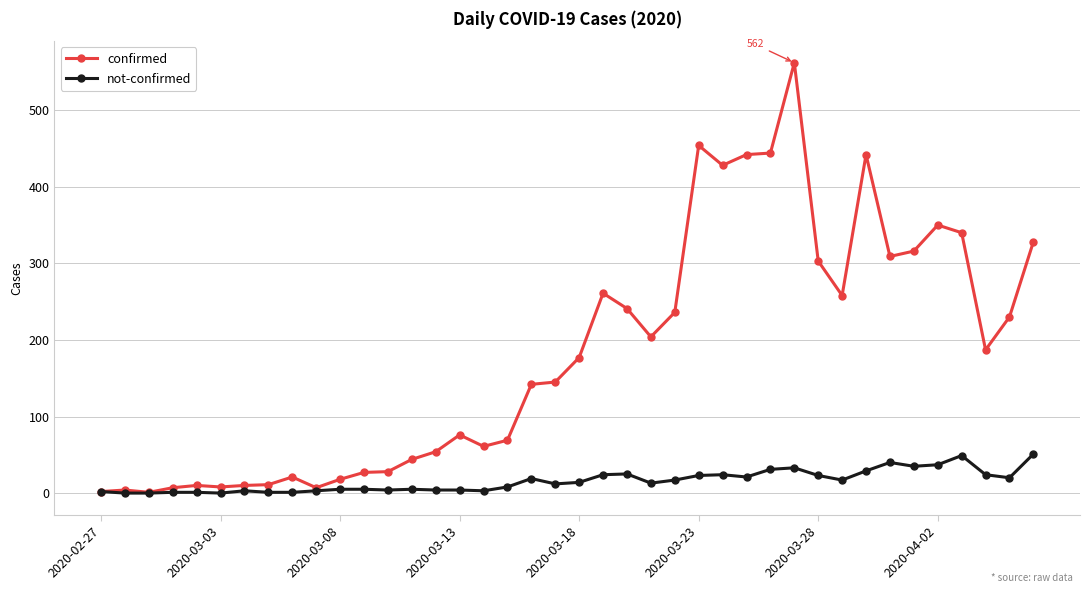

Rank the series by their average value, from lowest to highest.

not-confirmed, confirmed